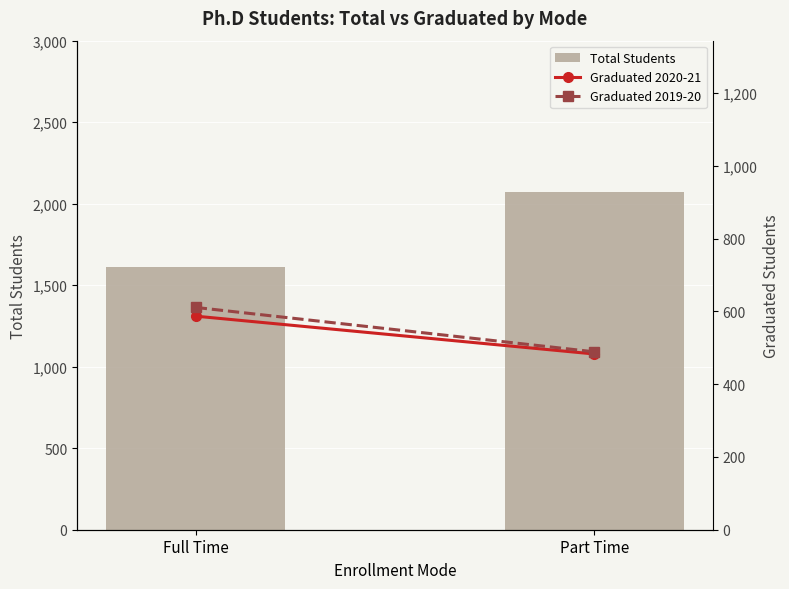

What is the difference between the maximum and minimum values in the Graduated 2019-20 series?

122